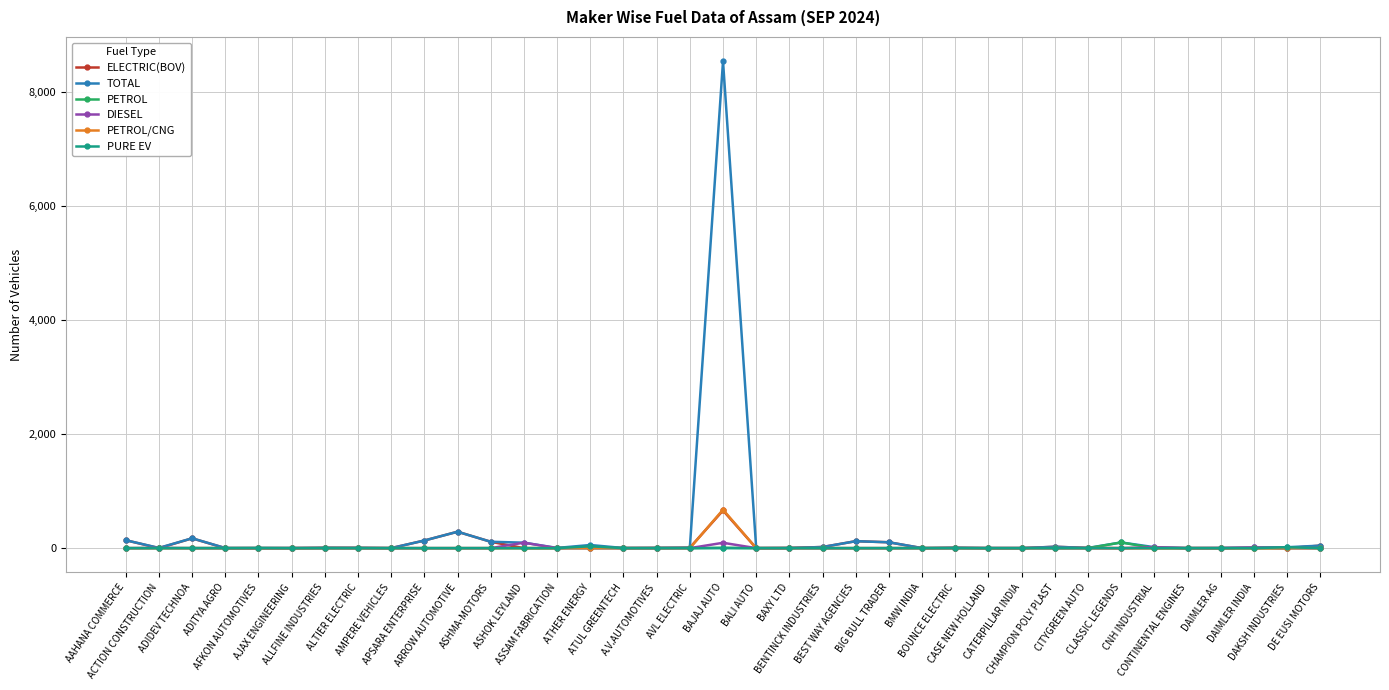

Which series has the widest spread of values?

TOTAL